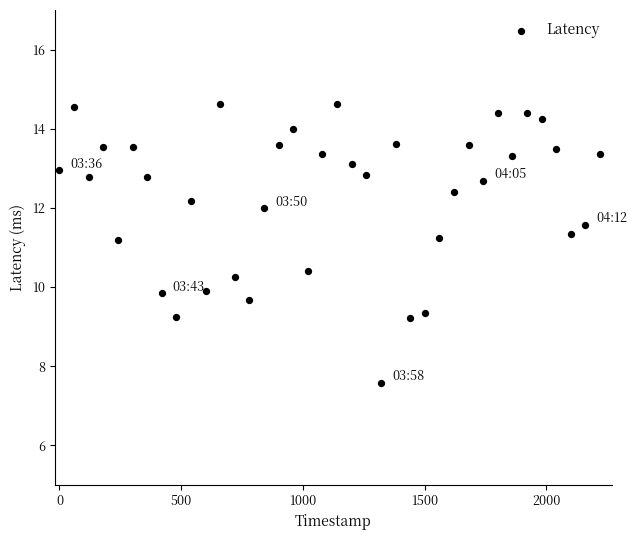

What is the range of X values (max minus min)?

2220.0